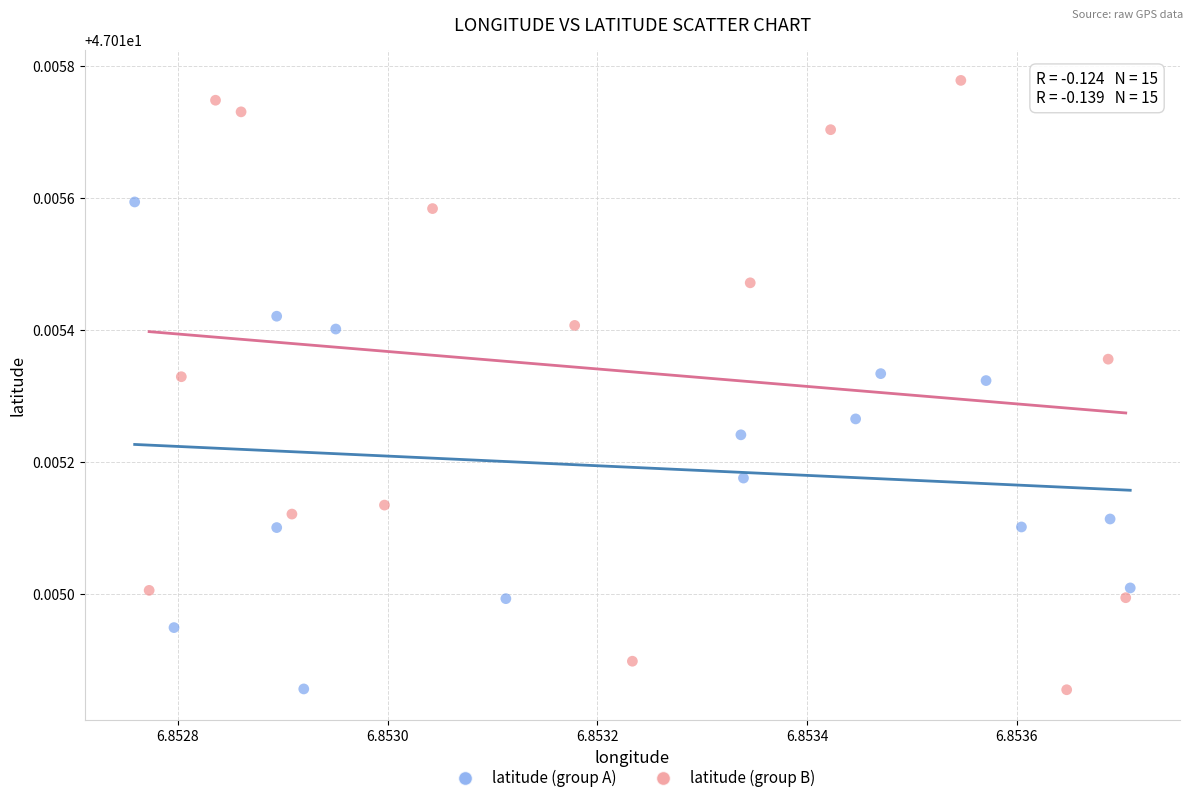

Which series has the widest spread of Y values?

latitude (group B)